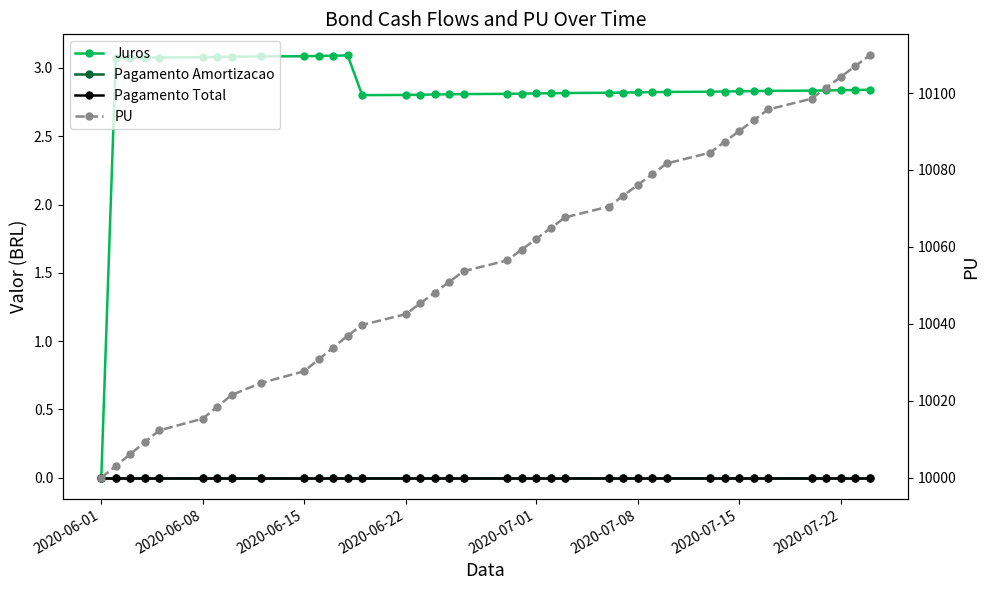

What is the minimum value for PU?

10000.0